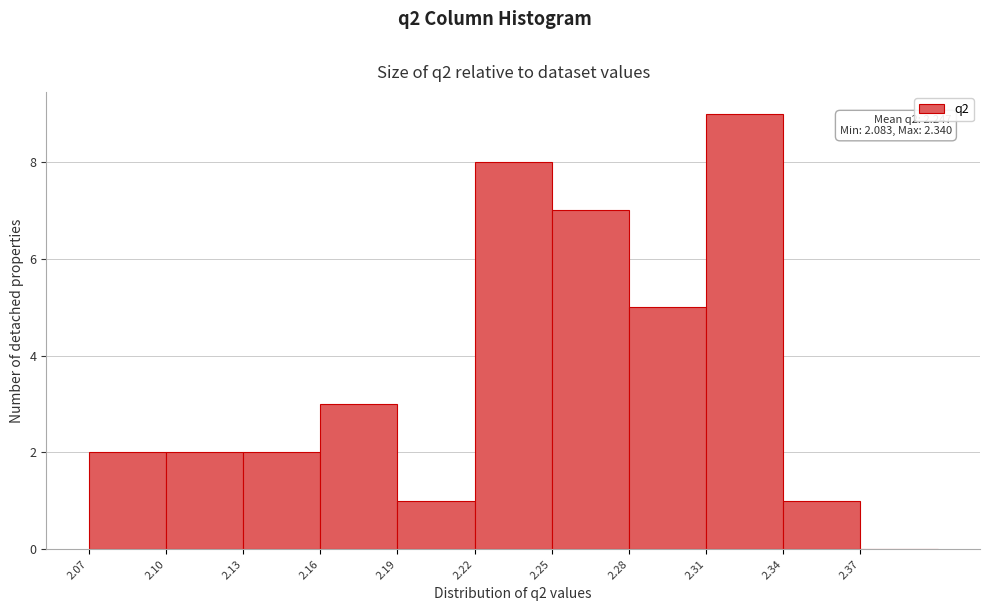

Which range on the x-axis has the tallest bar?

2.31 to 2.34